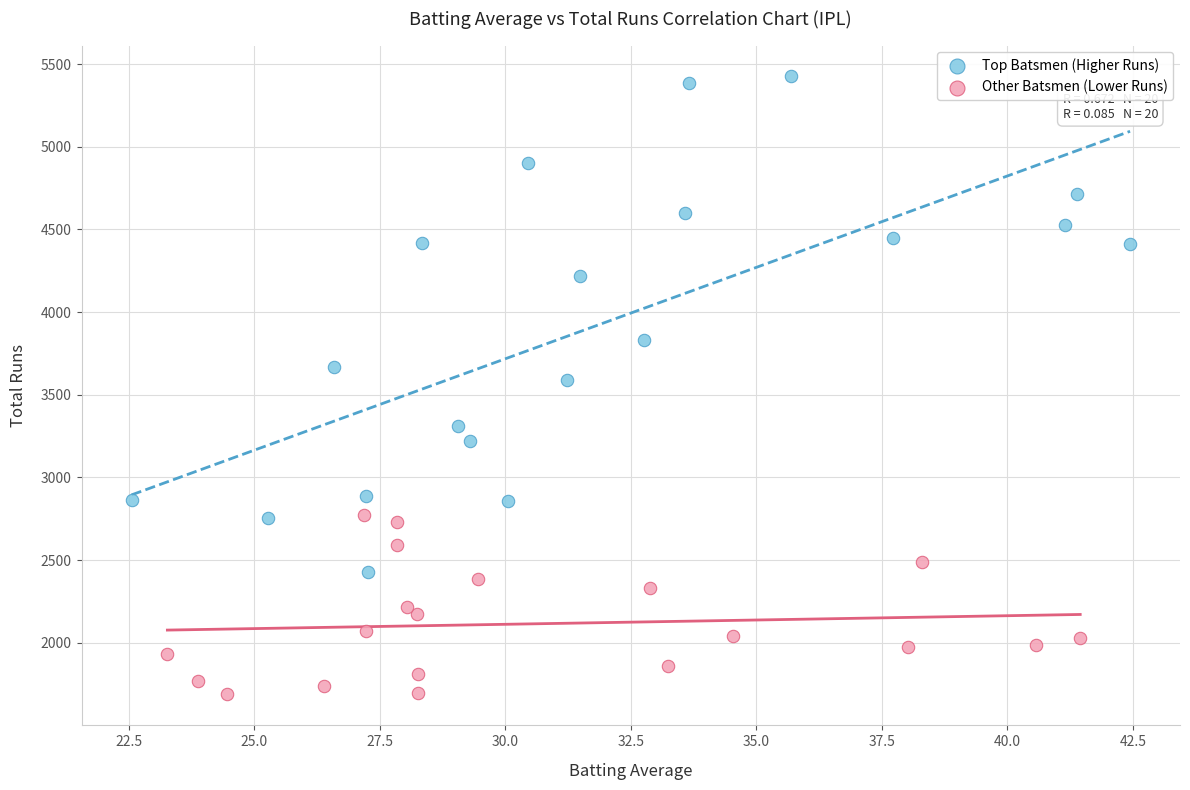

Which series has the widest spread of Y values?

Top Batsmen (Higher Runs)